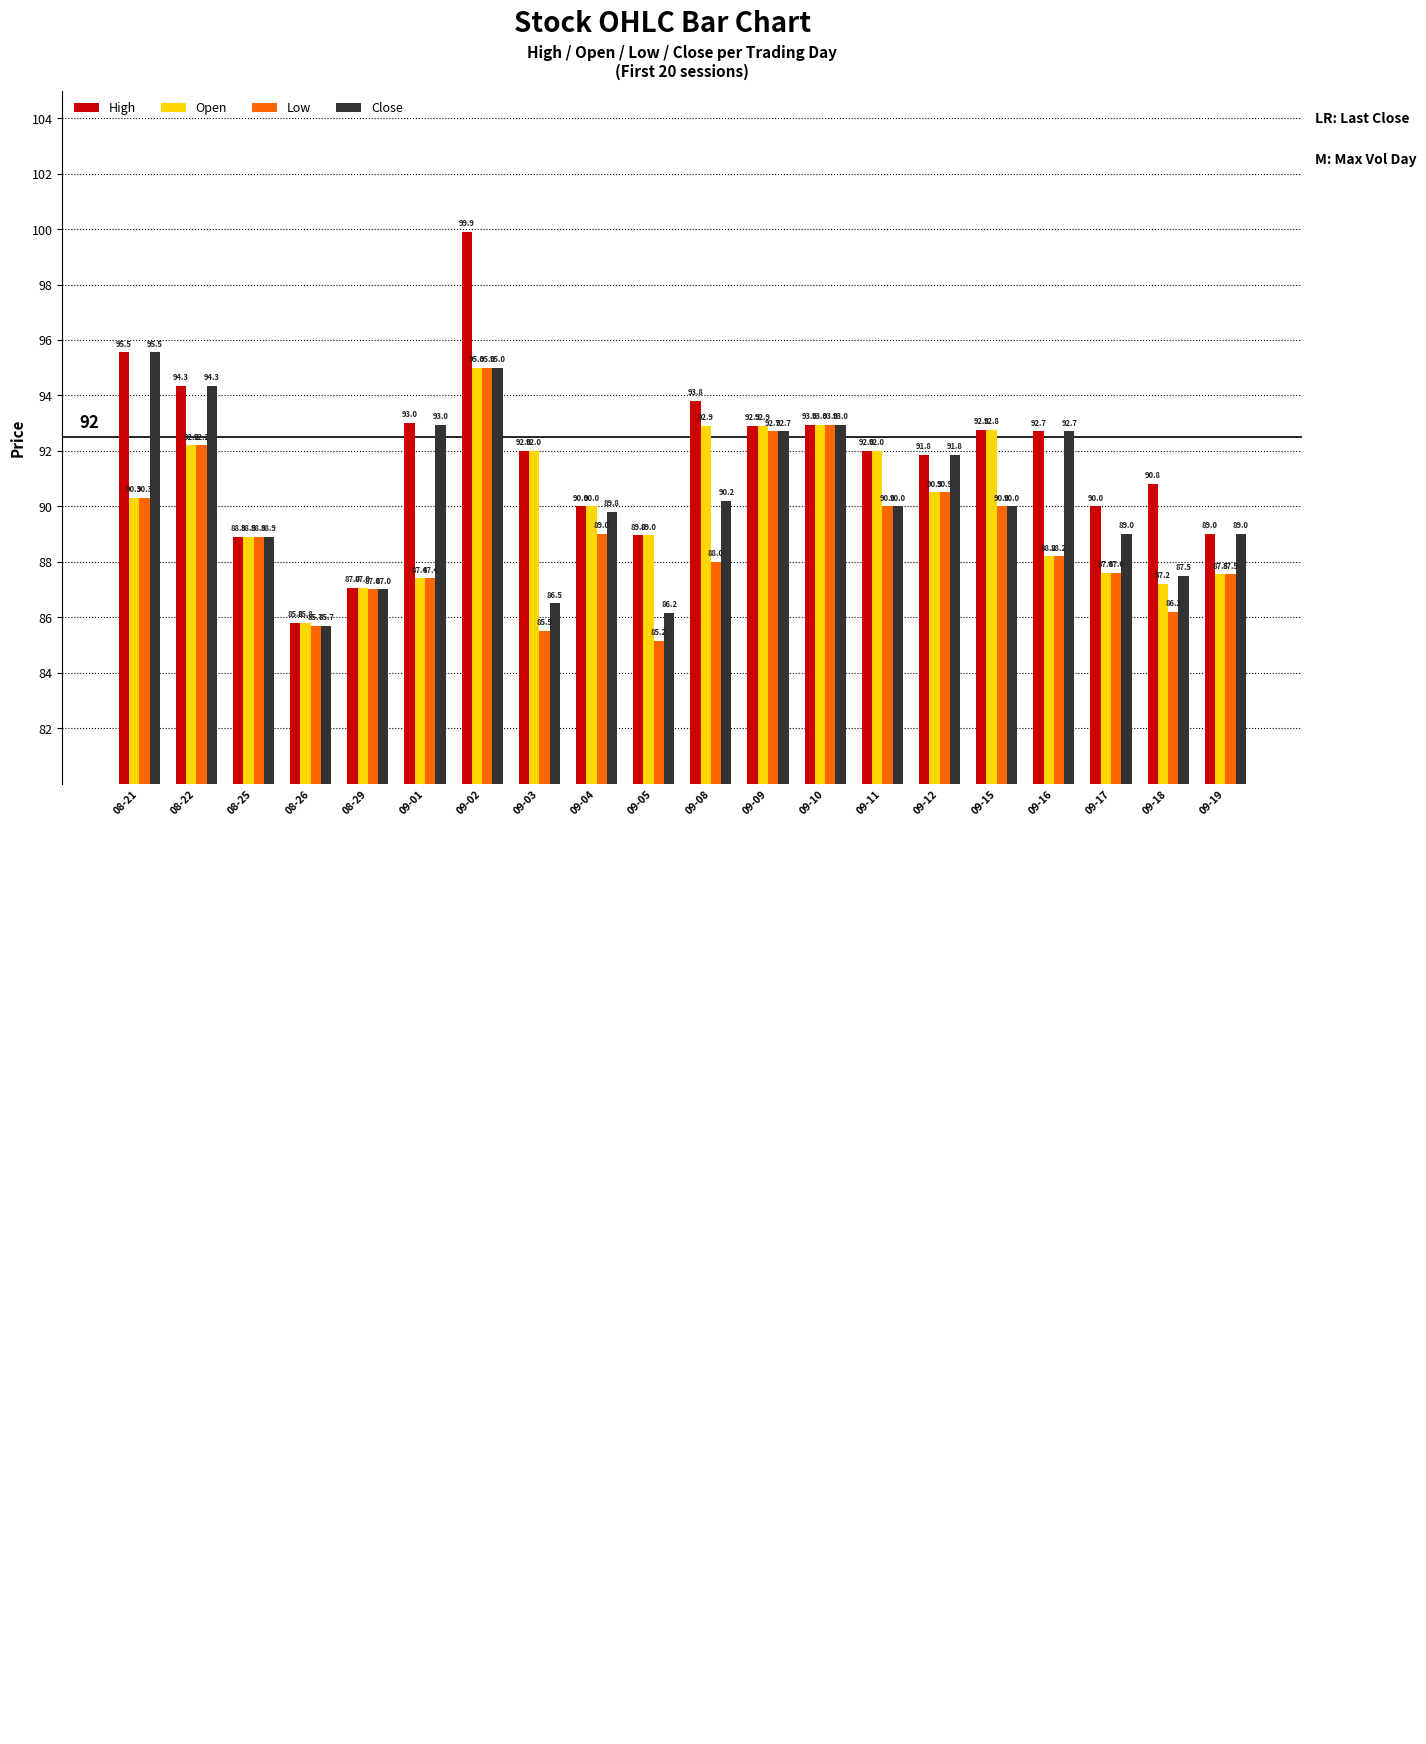

What position from the right is 09-02?

14